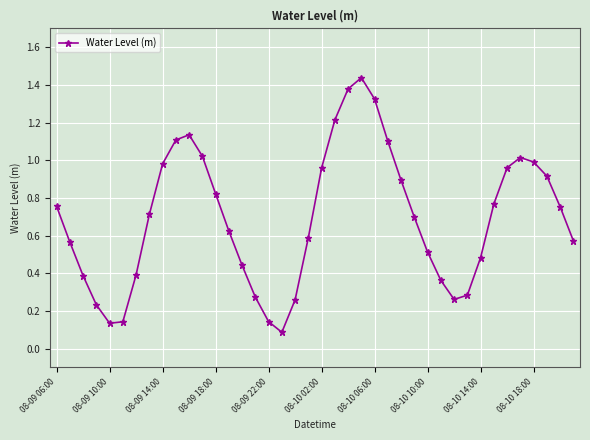

True or false: the data has more than 2 interior local peaks.

True